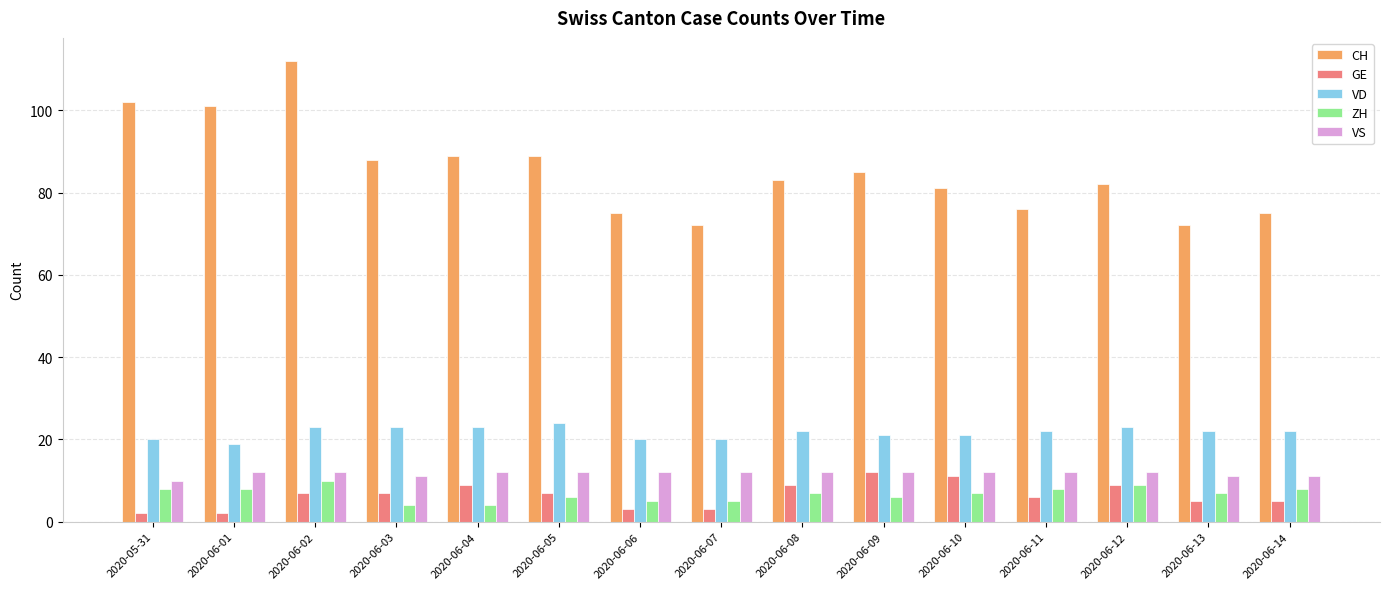

True or false: GE has a value of 4 at 2020-06-12.

False